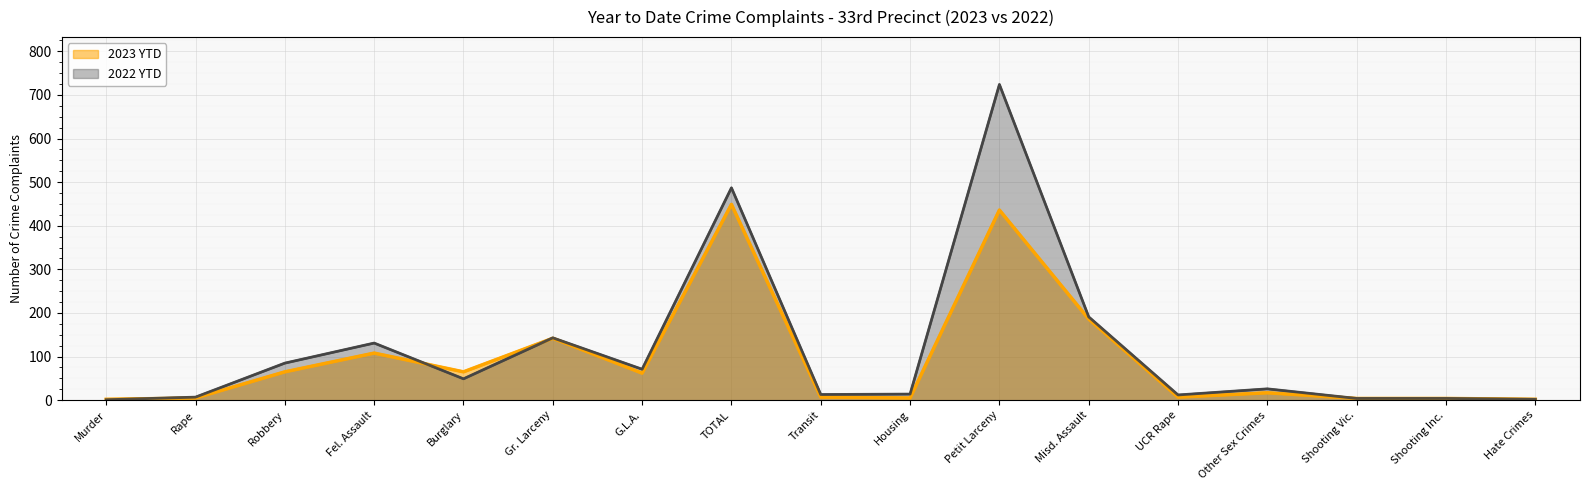

What is the smallest value displayed?

1